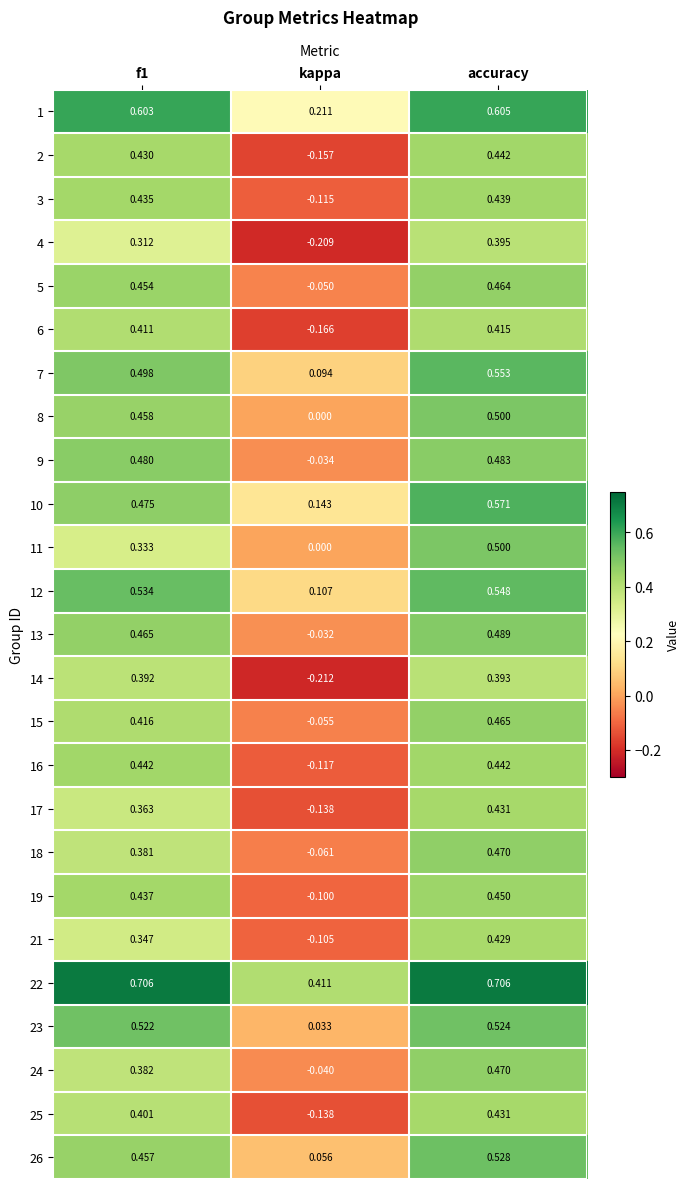

At which label does 12 reach its minimum?

kappa